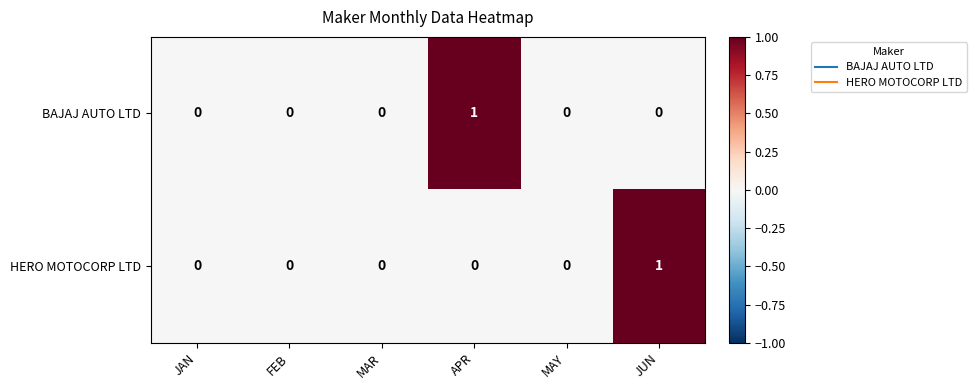

How many BAJAJ AUTO LTD values are between 0 and 1?

6